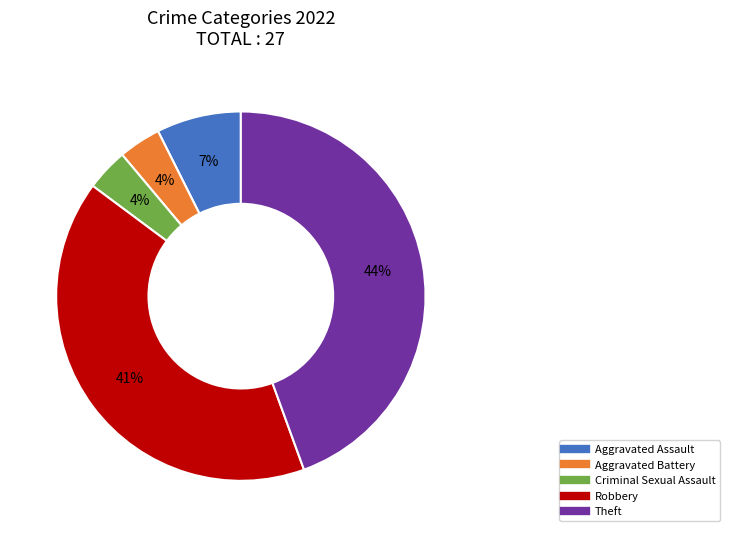

True or false: Aggravated Battery accounts for 4% of the total.

True